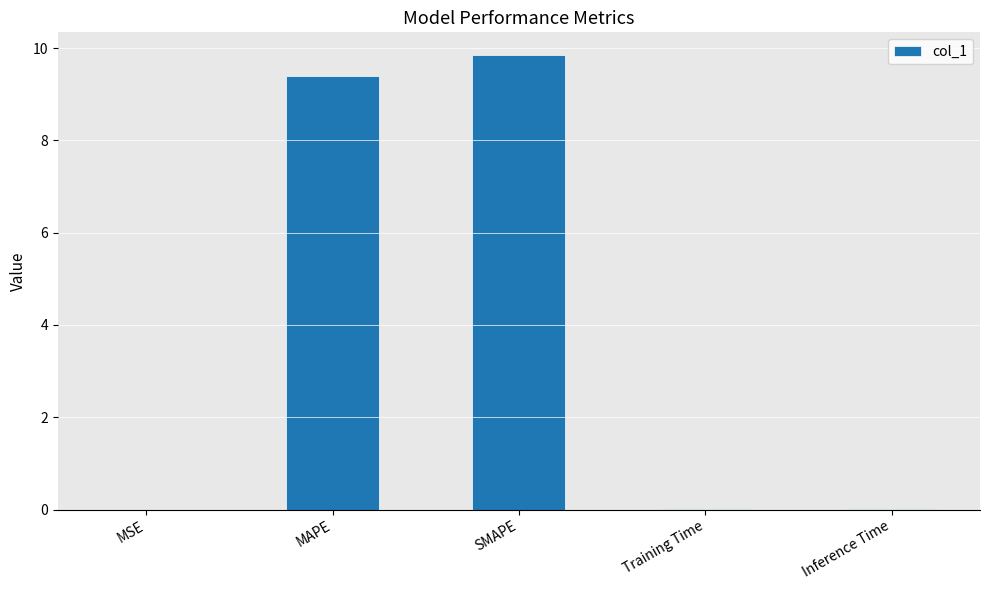

At which category does the chart reach its peak across all series?

SMAPE